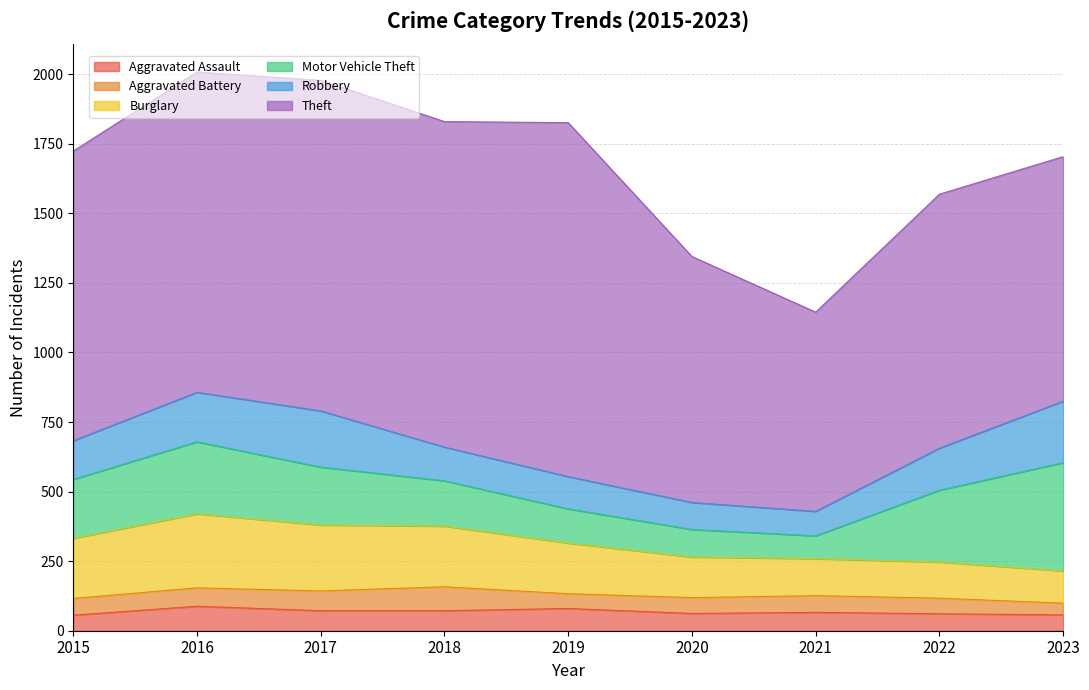

List the labels in order of Motor Vehicle Theft value, smallest first.

2021, 2020, 2019, 2018, 2017, 2015, 2022, 2016, 2023